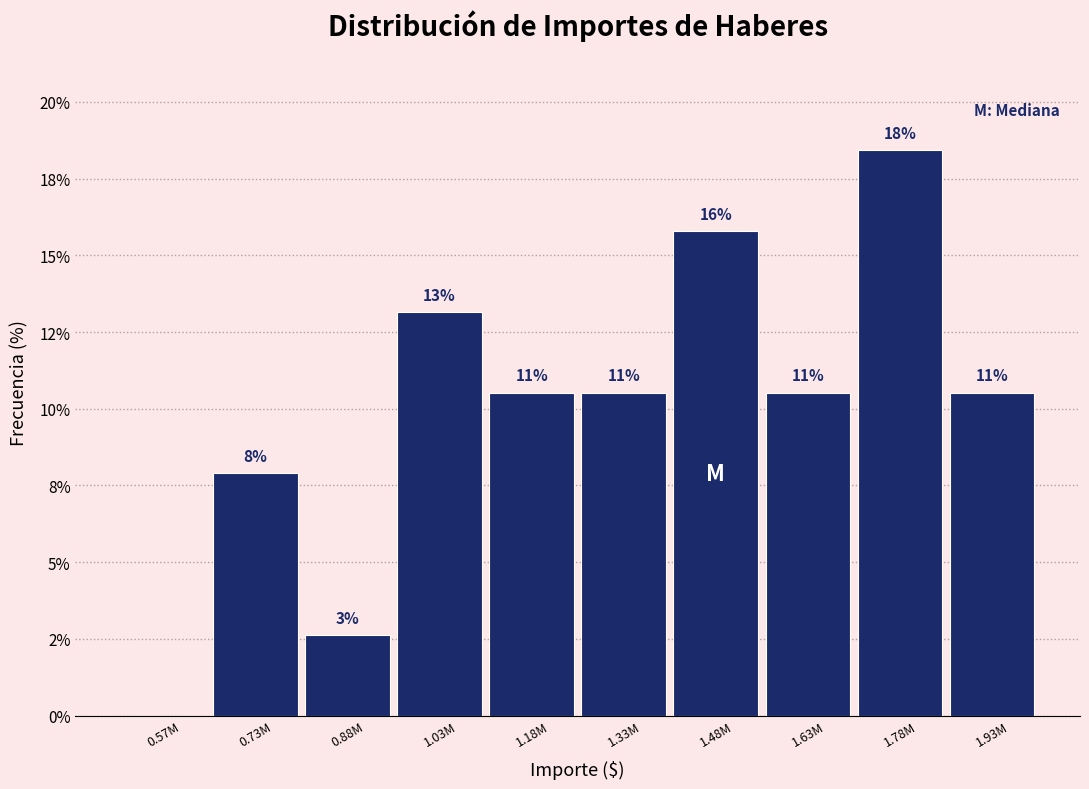

Are the bars horizontal?

No